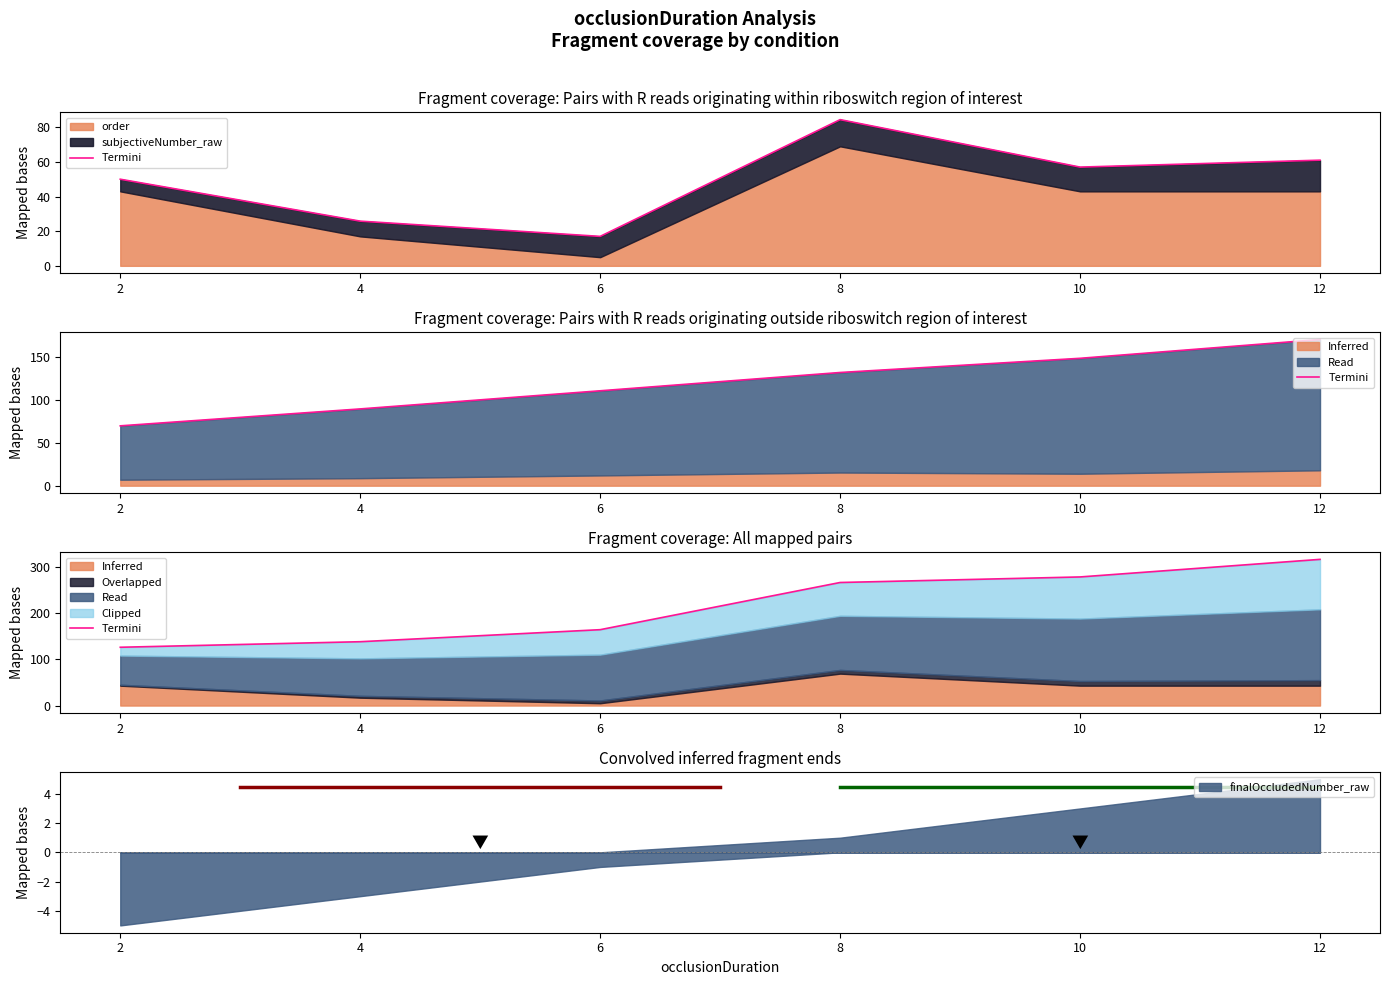

Count the number of categories in the chart.

6